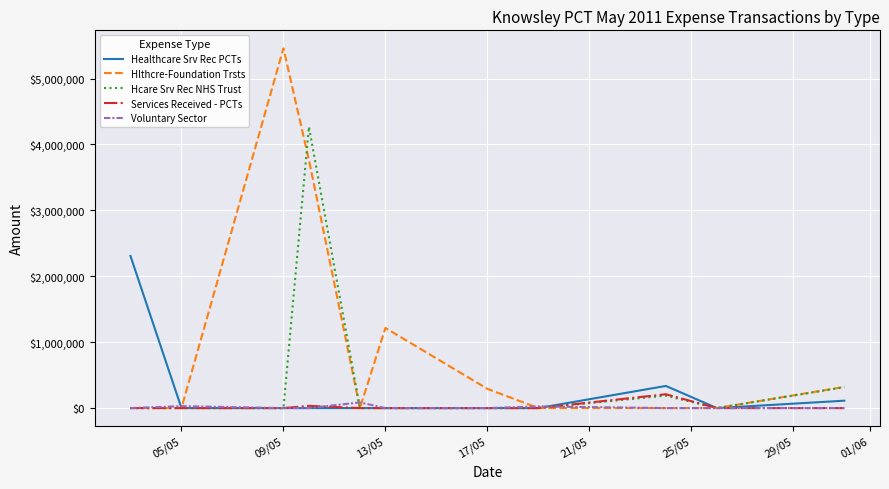

Which series has the largest total across all categories?

Hlthcre-Foundation Trsts